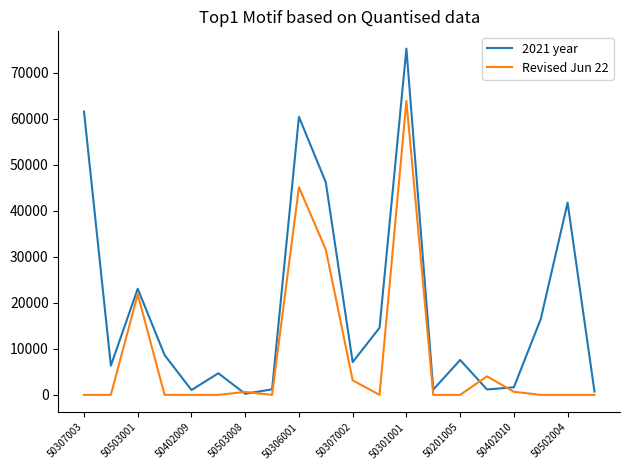

After their last crossing, which series has the higher values: 2021 year or Revised Jun 22?

2021 year